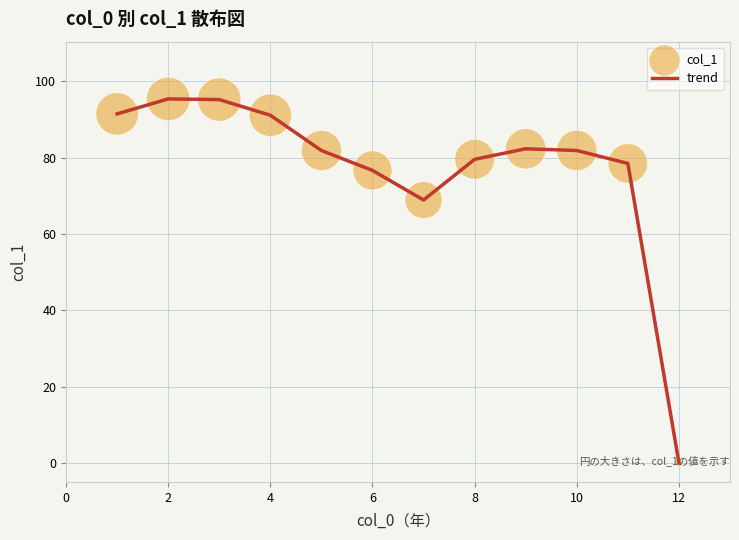

What is the greatest value displayed?

95.4